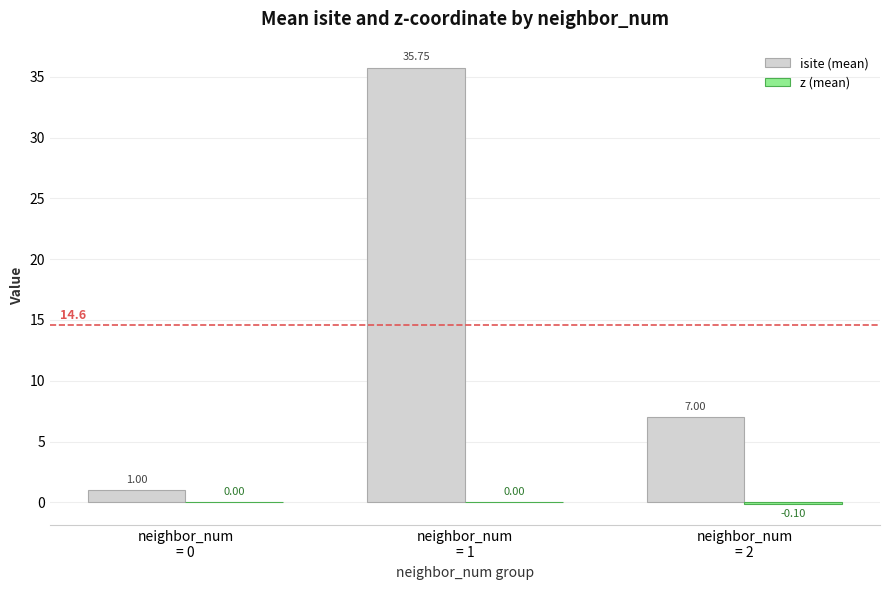

True or false: isite (mean) has a value of 1.0 at neighbor_num
= 0.

True